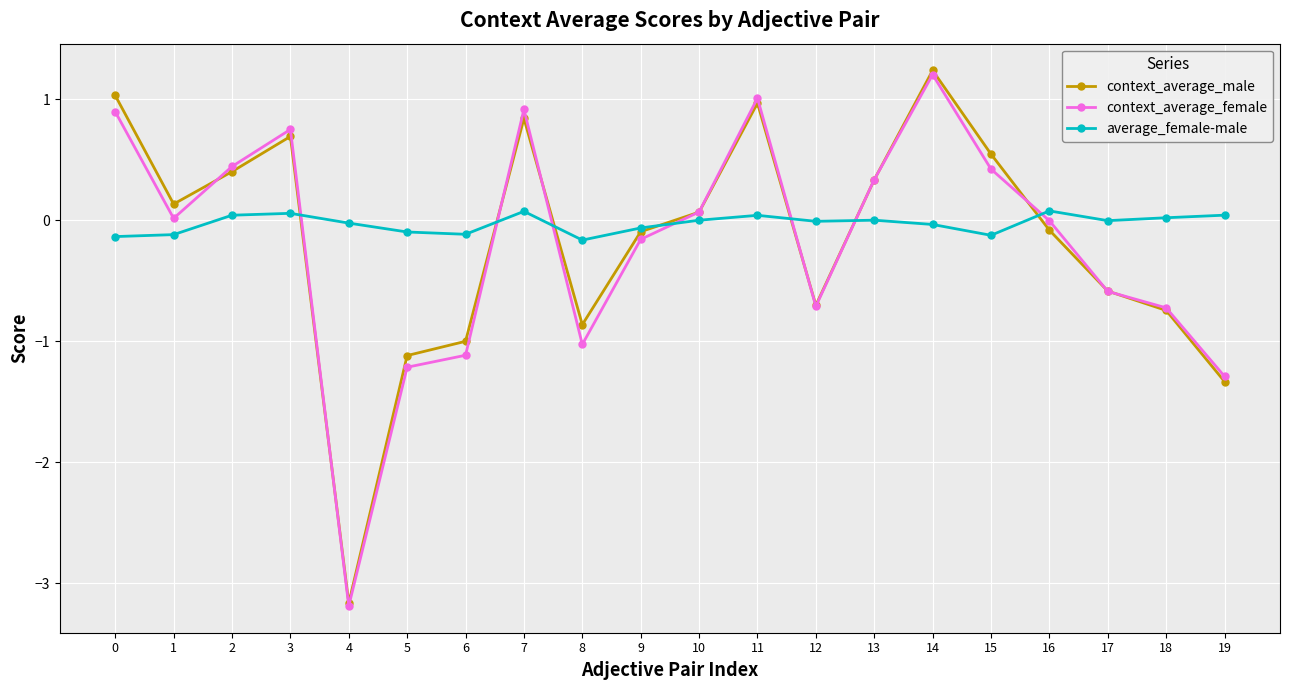

How many lines are shown in the chart?

3